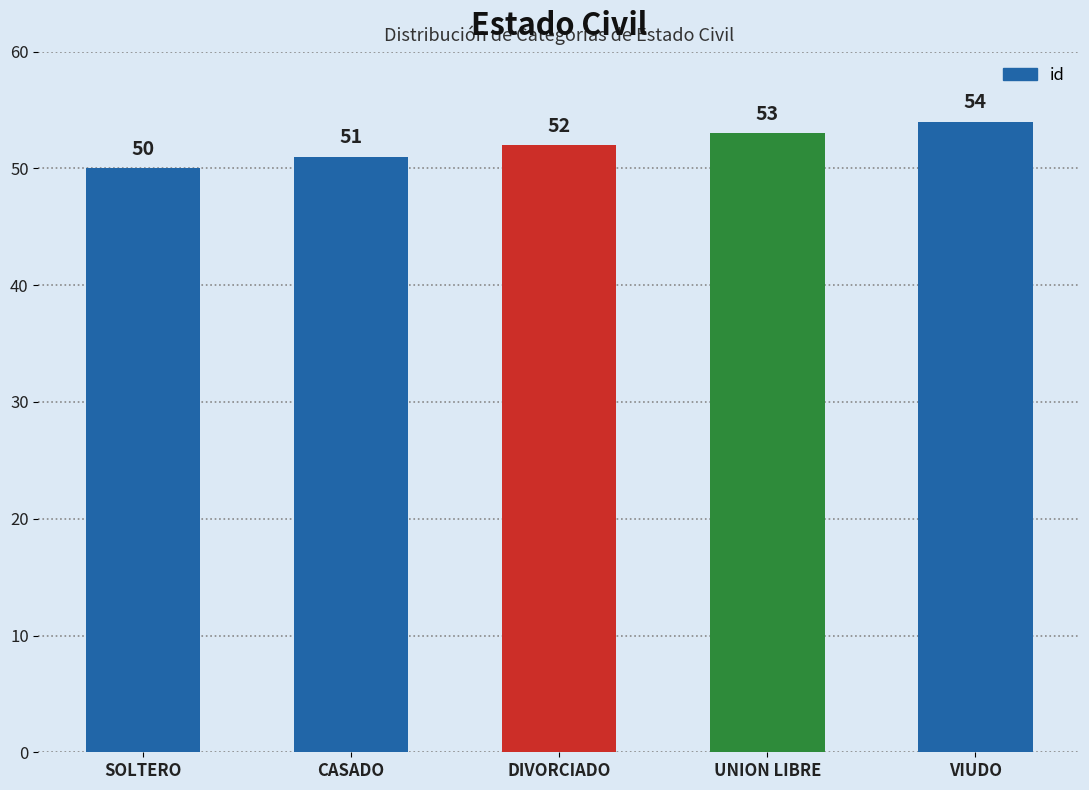

What is the approximate value at CASADO?

51